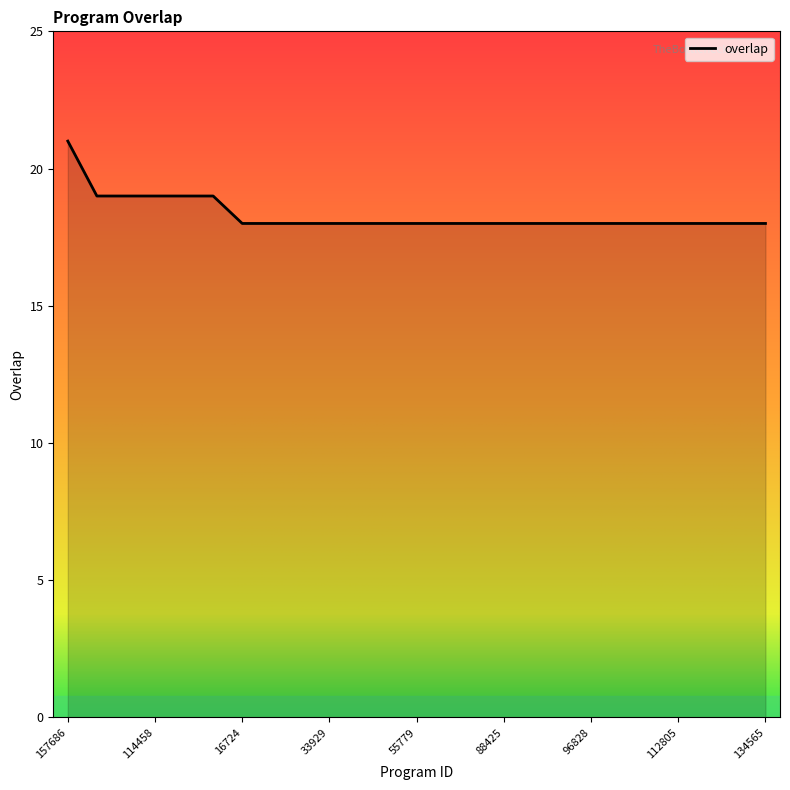

What is the maximum value shown in the chart?

21